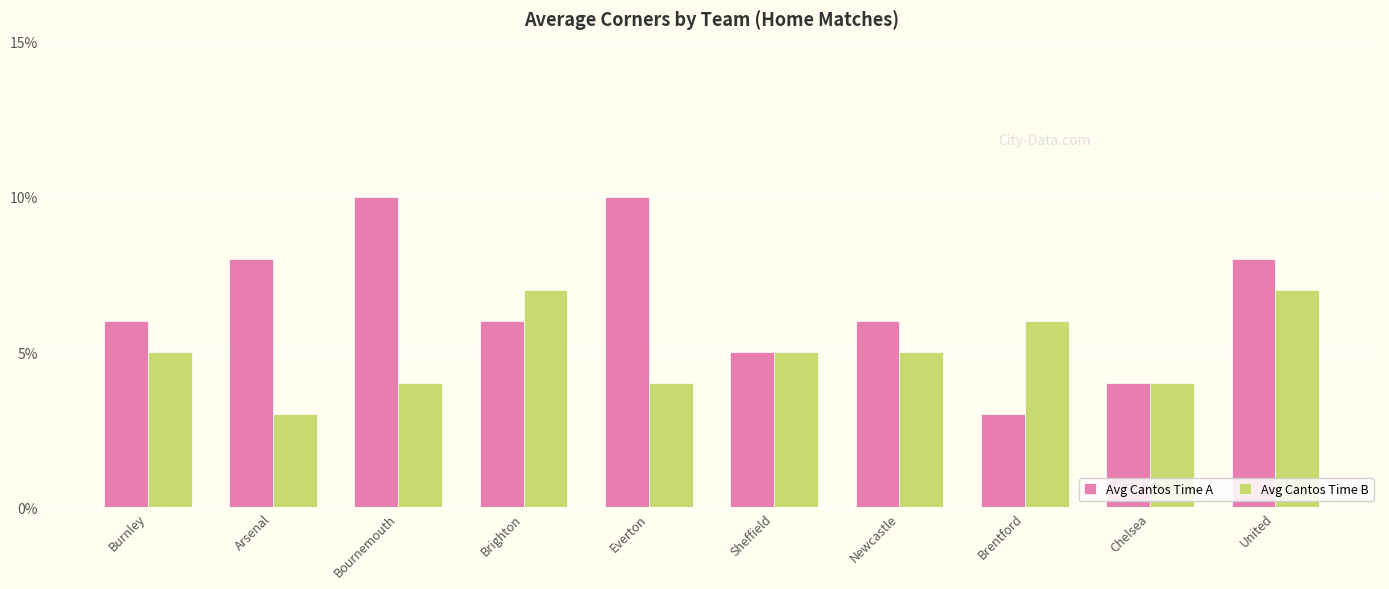

List the series in order of their overall mean, highest first.

Avg Cantos Time A, Avg Cantos Time B